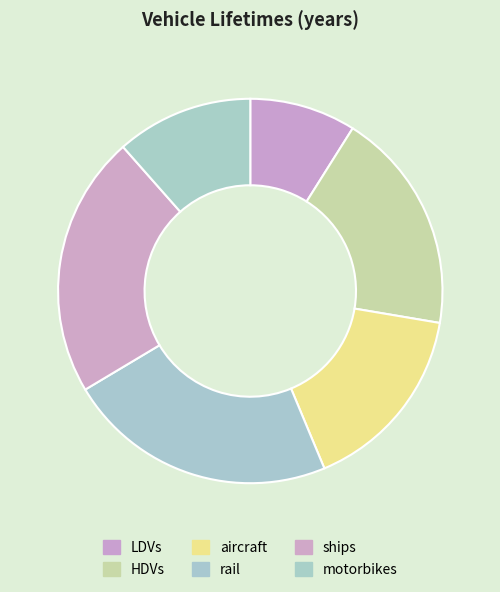

Combined, do LDVs and motorbikes account for over 50%?

No